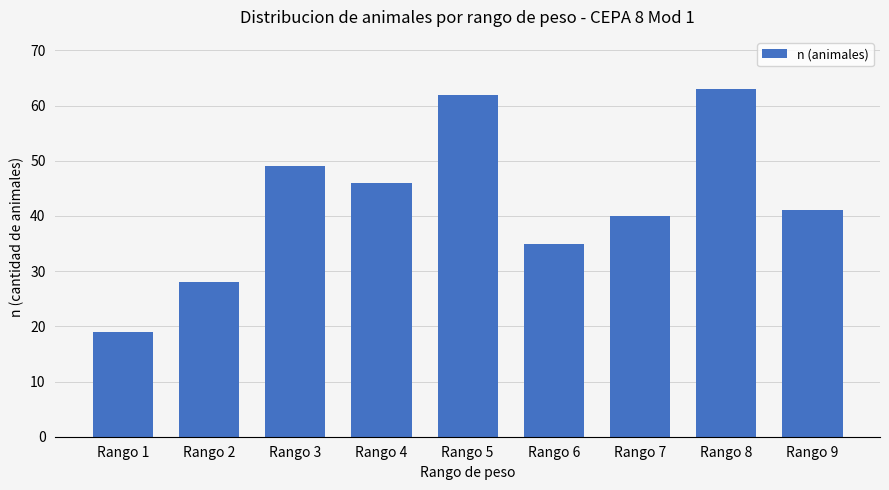

List the labels in order of value, largest first.

Rango 8, Rango 5, Rango 3, Rango 4, Rango 9, Rango 7, Rango 6, Rango 2, Rango 1